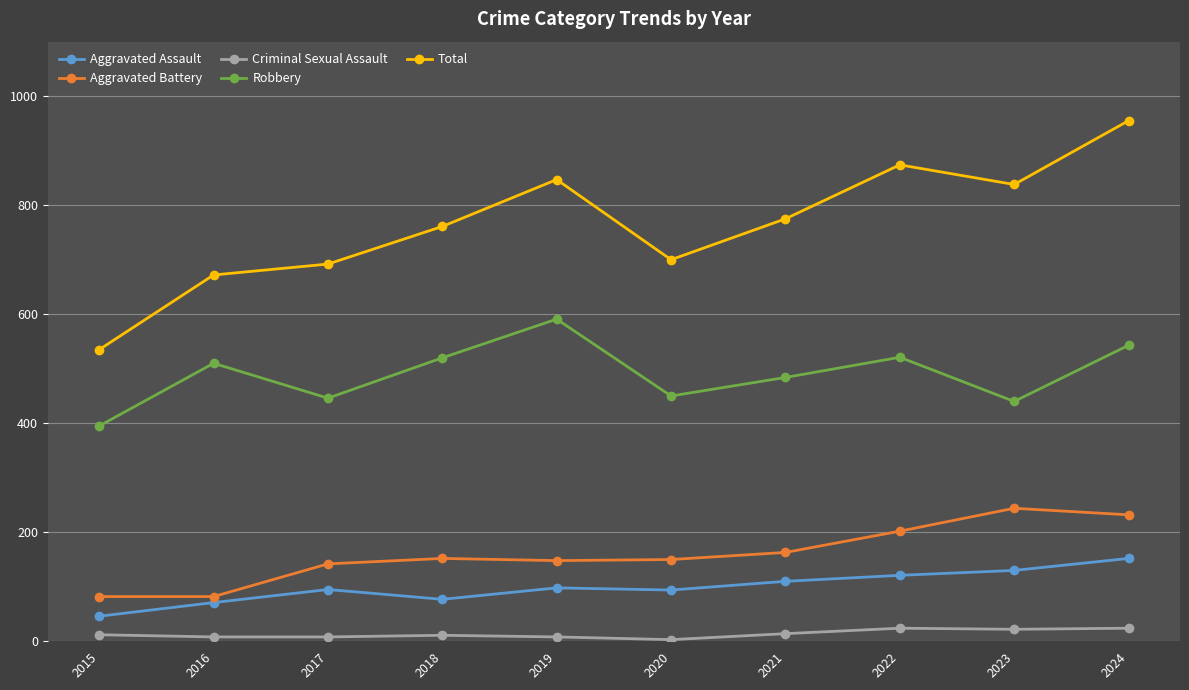

What is the value of the Robbery point at the 1st from the left?

395